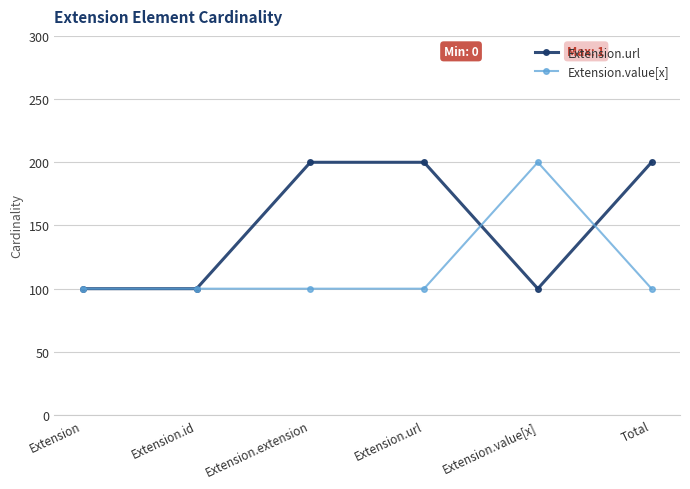

Rank the series by their average value, from highest to lowest.

Extension.url, Extension.value[x]